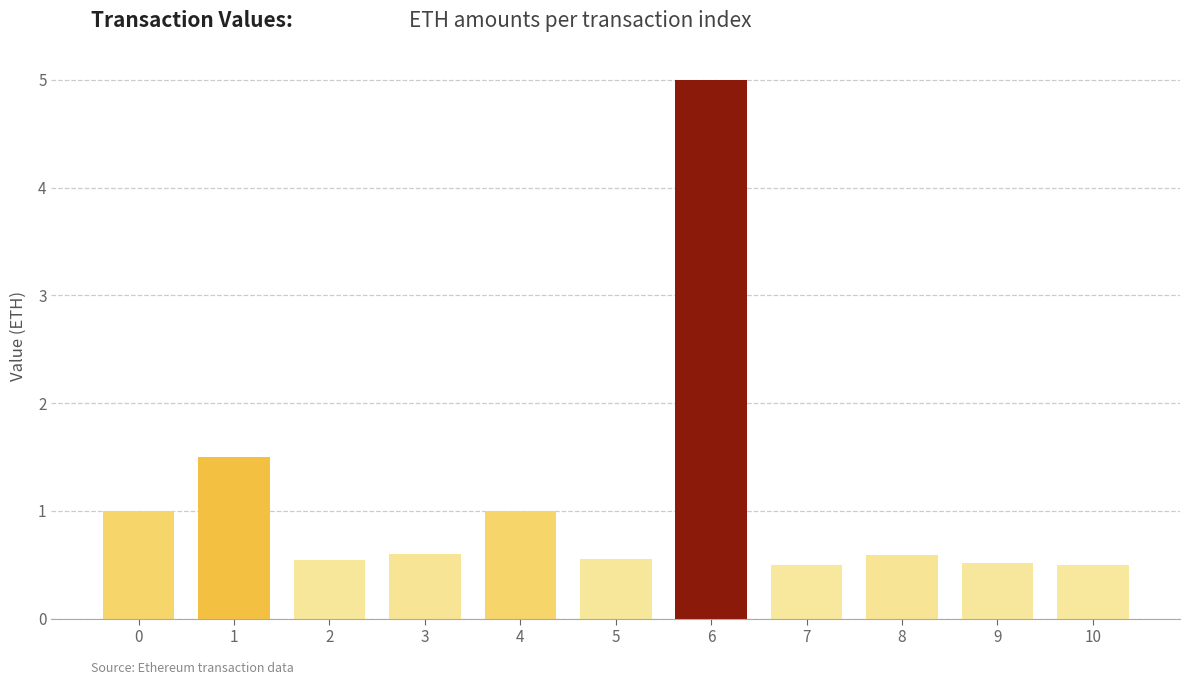

What value does the data have at 8?

0.6